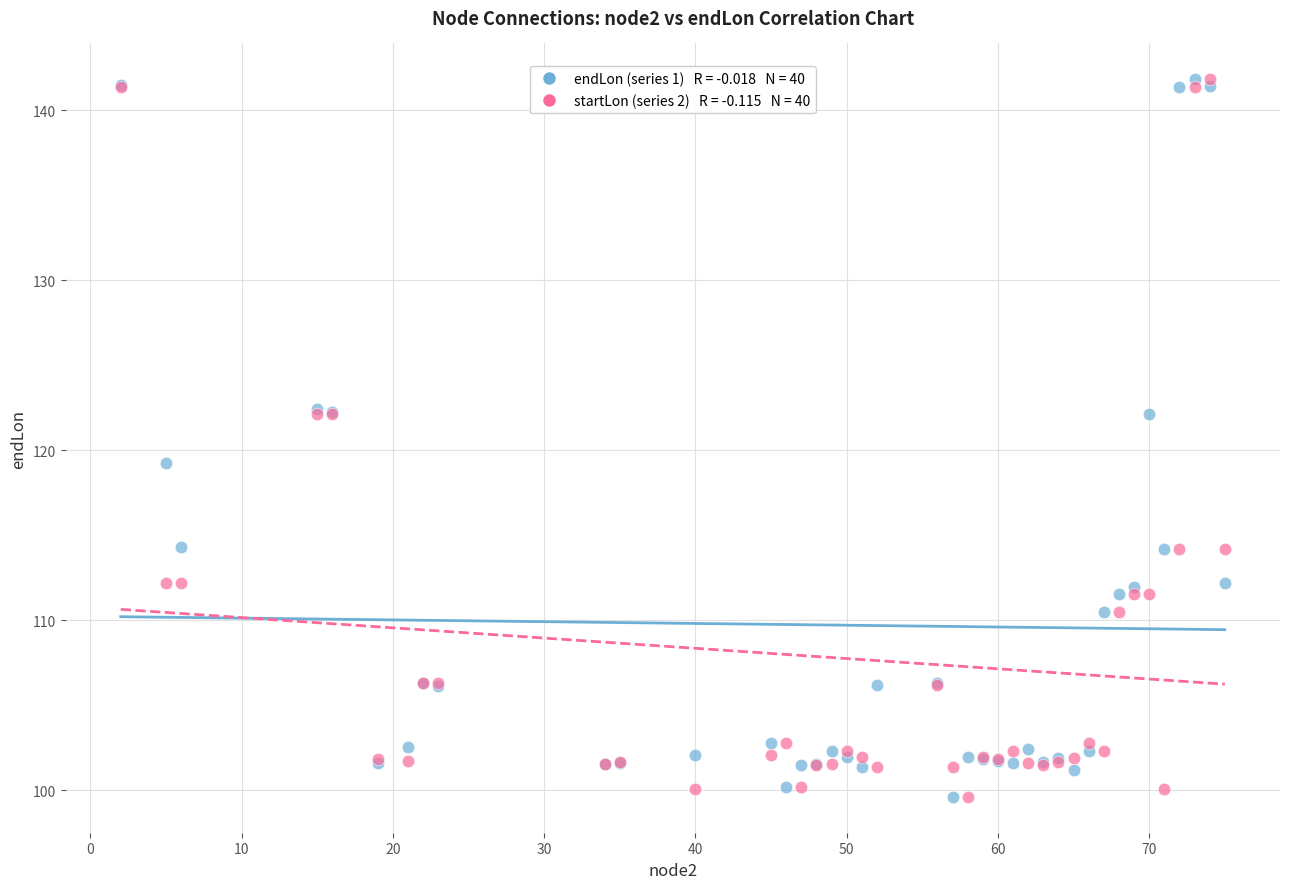

Across all series, what Y value is closest to 120?

119.2